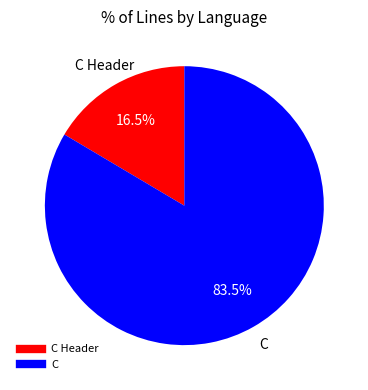

How many slices are in this pie chart?

2